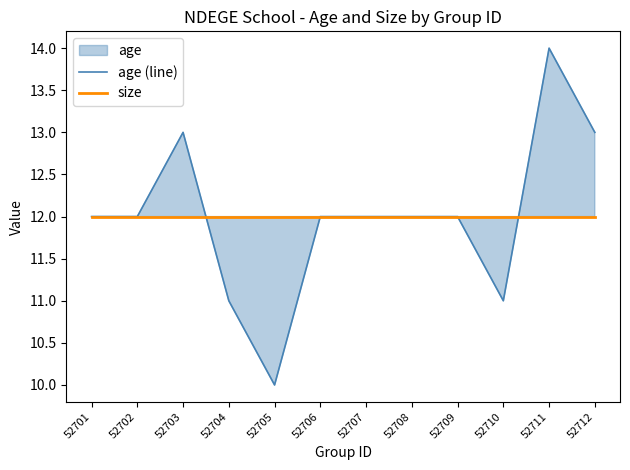

What is the minimum value for age (line)?

10